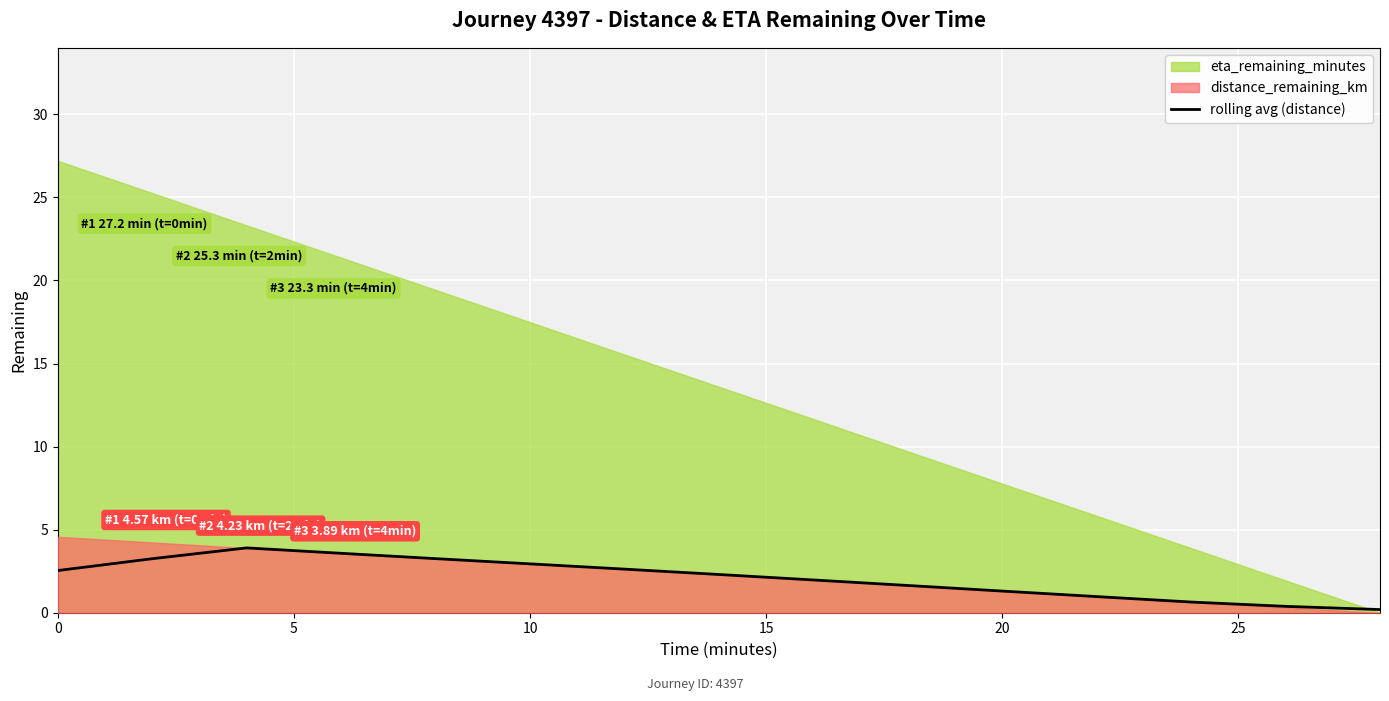

What is the maximum value for rolling avg (distance)?

3.9